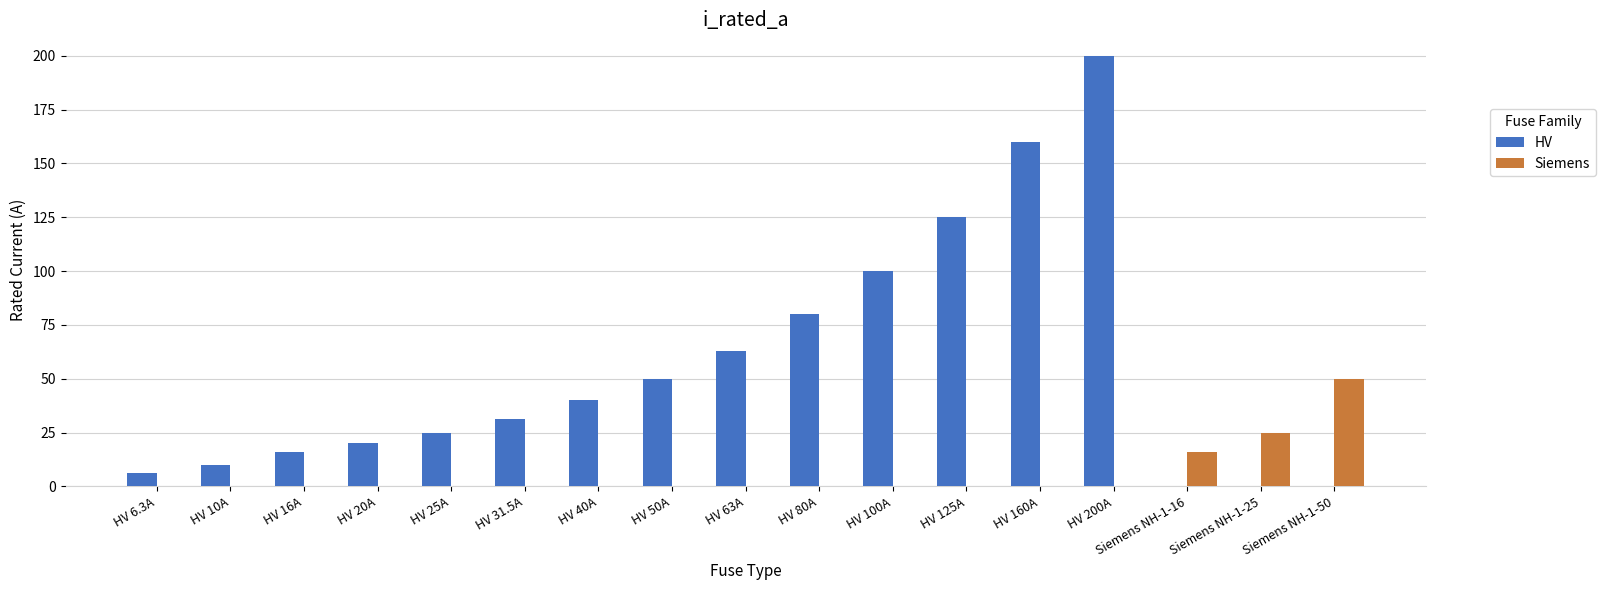

Which series has the largest range (max minus min)?

HV